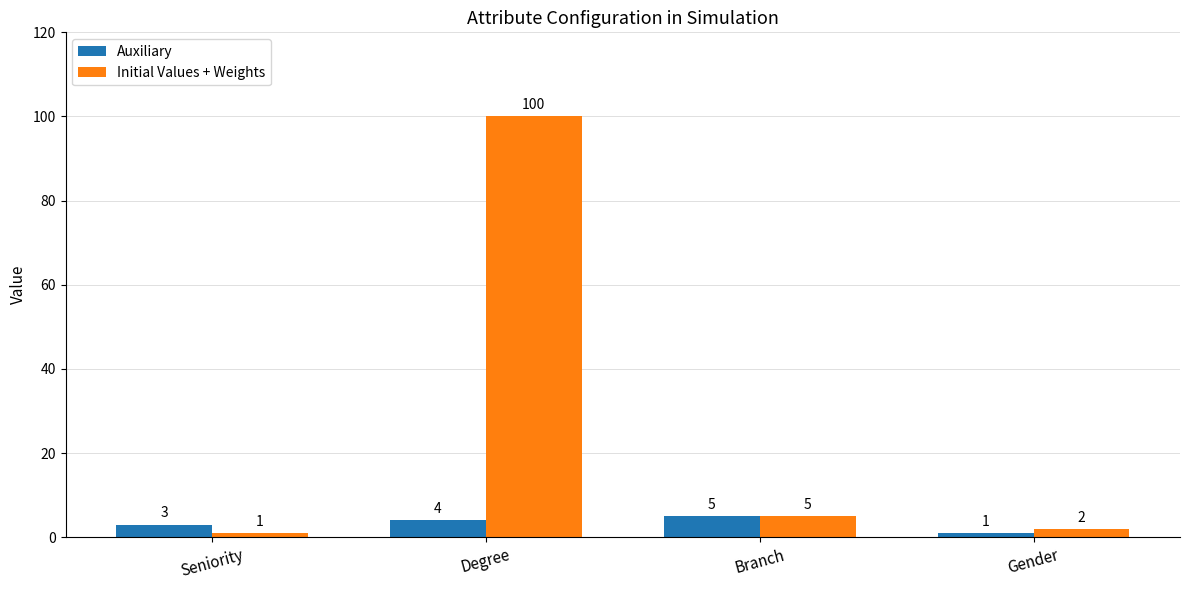

Where is Auxiliary nearest to the value 3?

Seniority